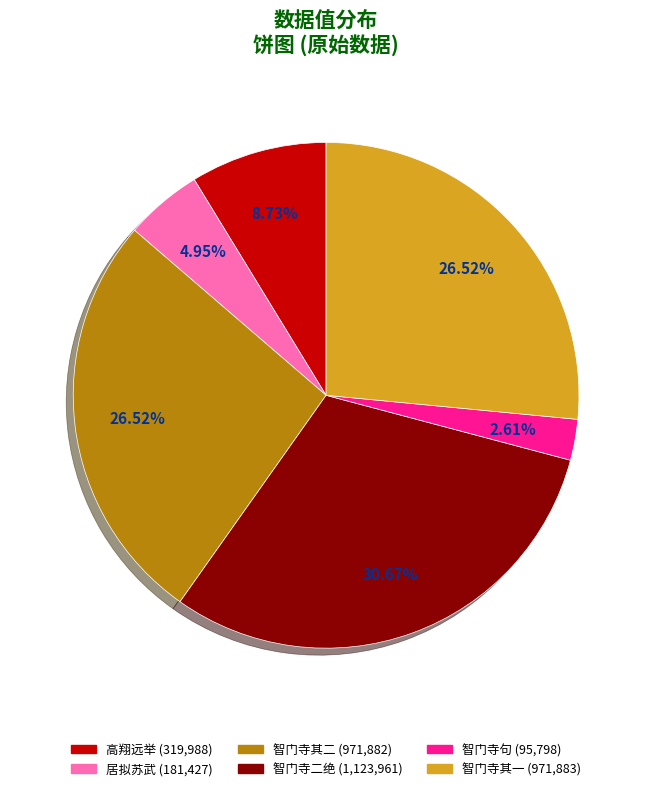

Is there any slice that represents more than half of the pie?

No